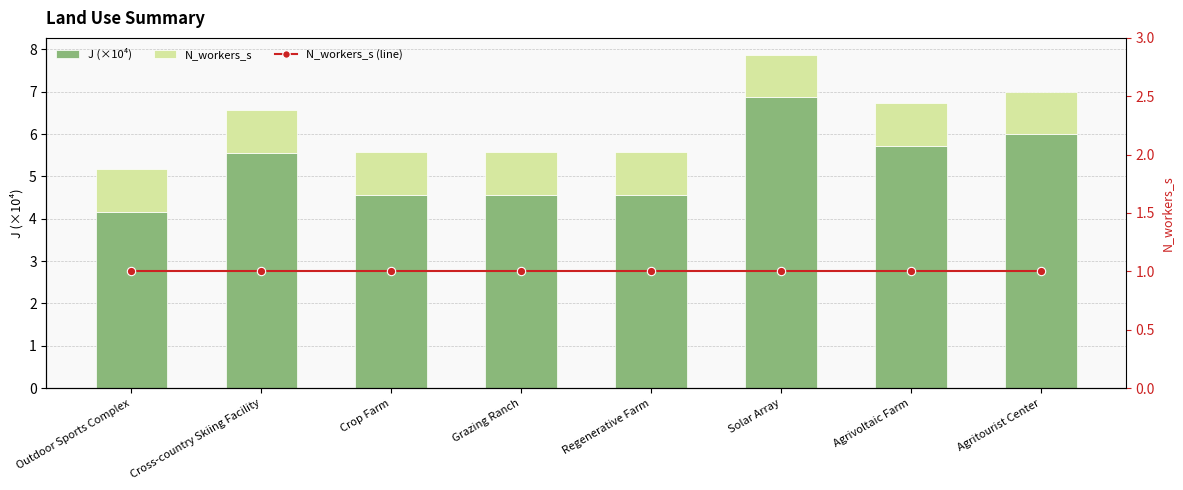

At how many categories does at least one series exceed 2?

8